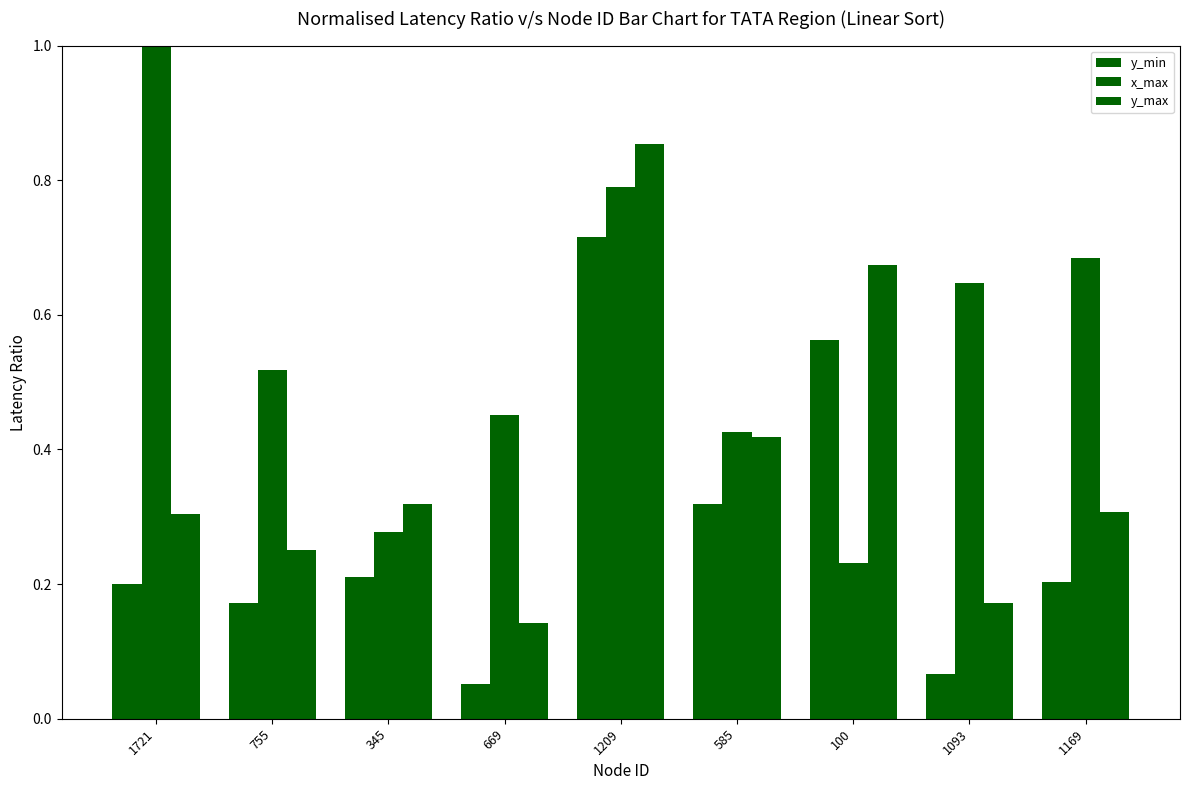

Reading left to right, extract all data points from this chart.

y_min: 0.2	0.2	0.2	0.1	0.7	0.3	0.6	0.1	0.2
x_max: 1.0	0.5	0.3	0.5	0.8	0.4	0.2	0.6	0.7
y_max: 0.3	0.3	0.3	0.1	0.9	0.4	0.7	0.2	0.3